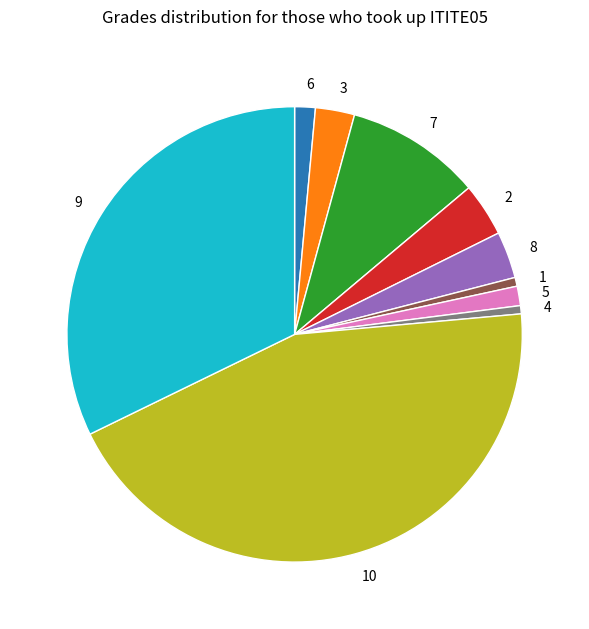

What is the largest slice in the pie chart?

10